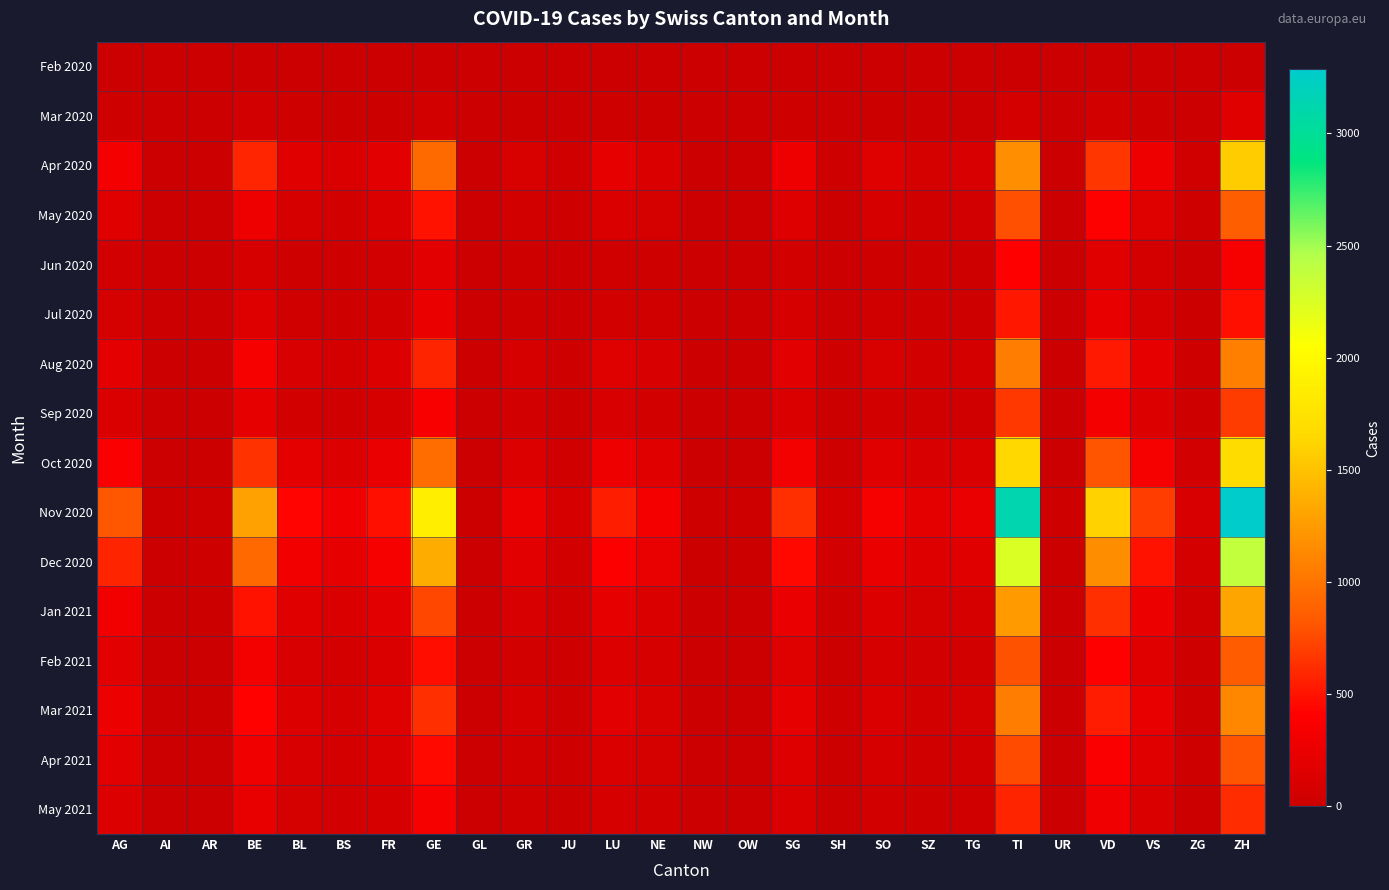

At which category is the sum across all series the highest?

ZH